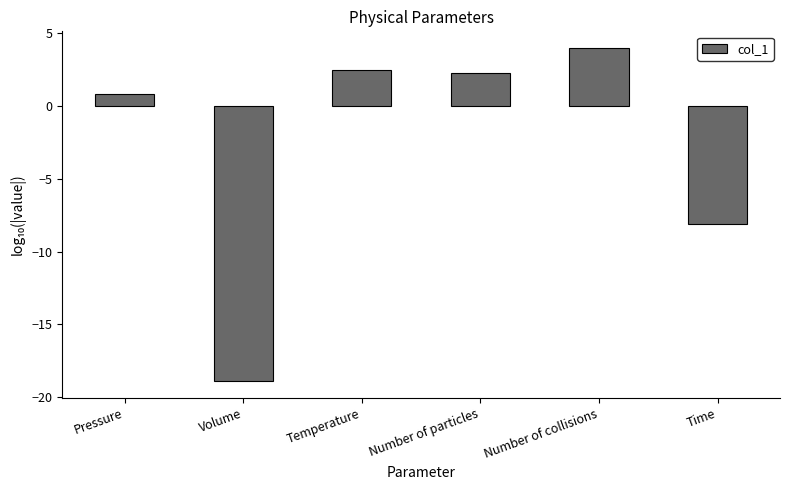

What is the value of the 2nd bar from the left?

-18.9